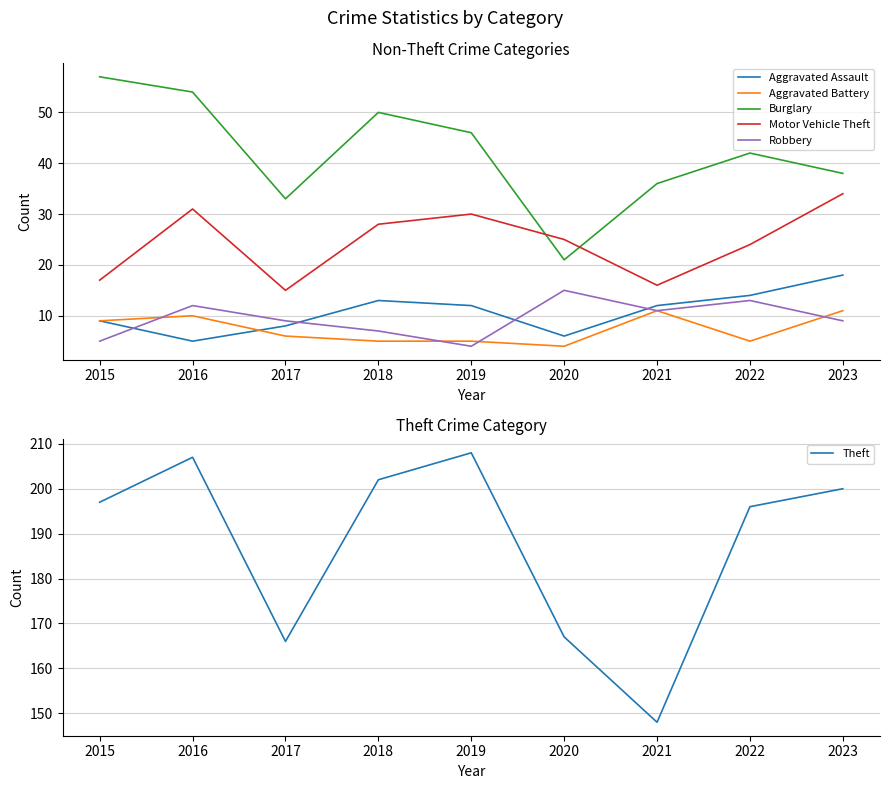

At which category is the sum across all series the highest?

2016